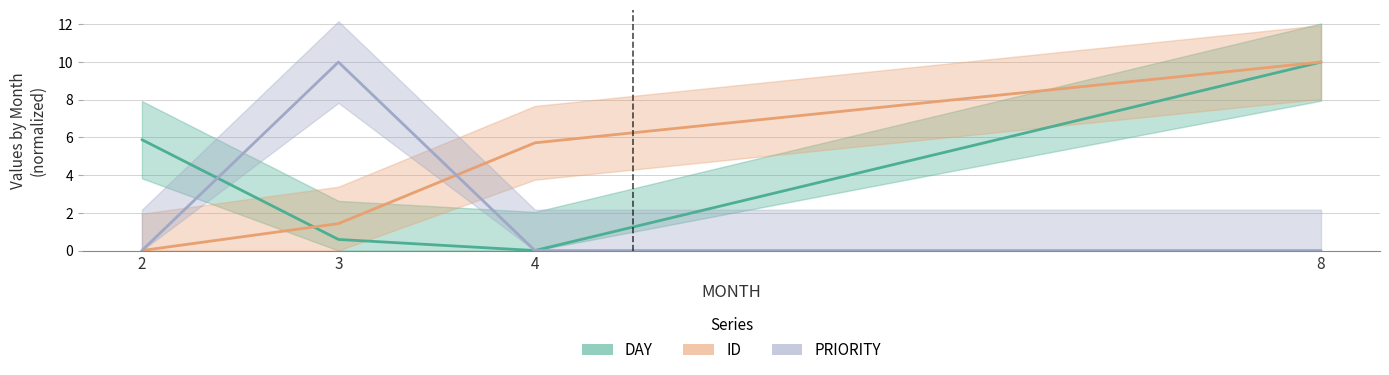

After their last crossing, which series has the higher values: ID or DAY?

DAY